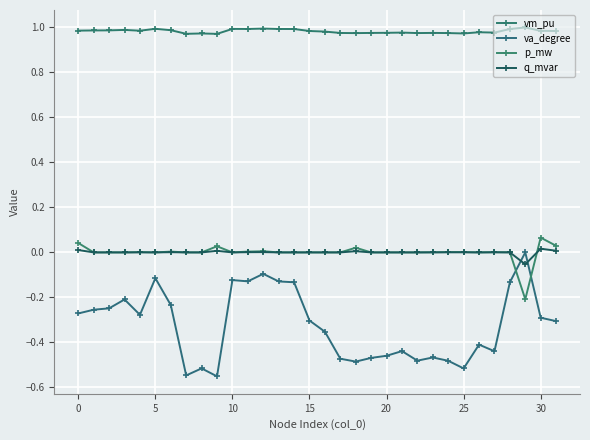

How many lines are shown in the chart?

4